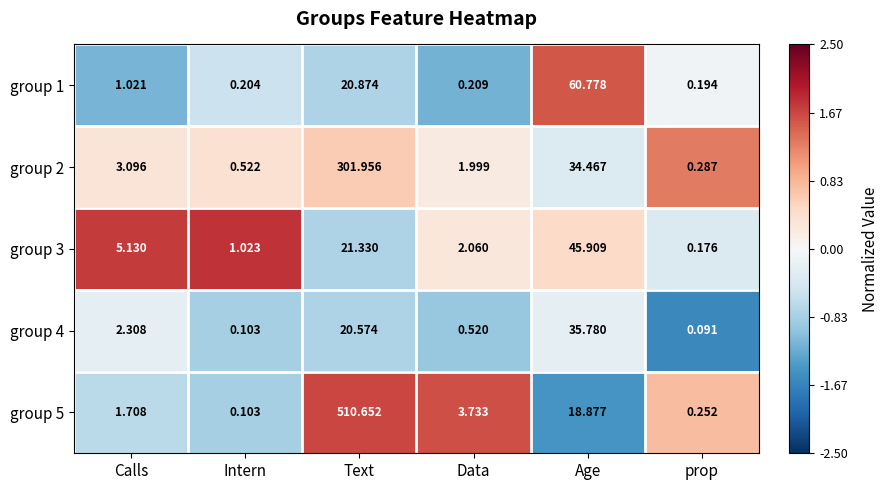

Where is group 5 nearest to the value 255?

Age